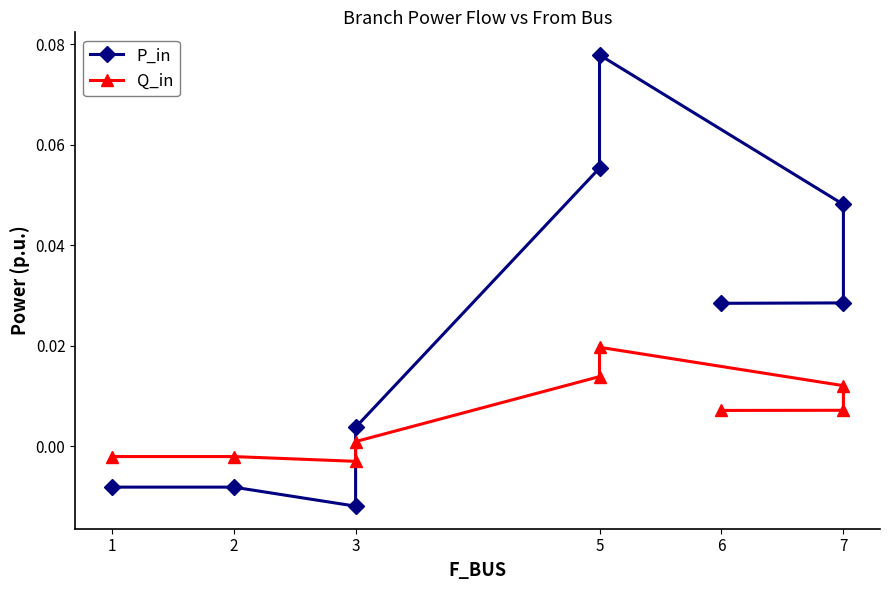

The Q_in series shows 0.0 at 5. True or false?

True